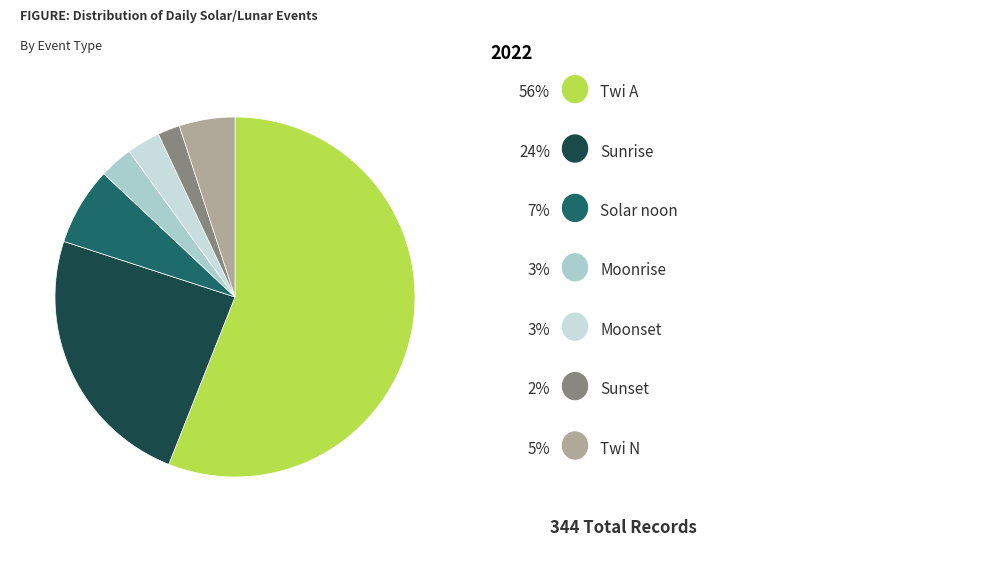

Count the number of slices in the pie.

7